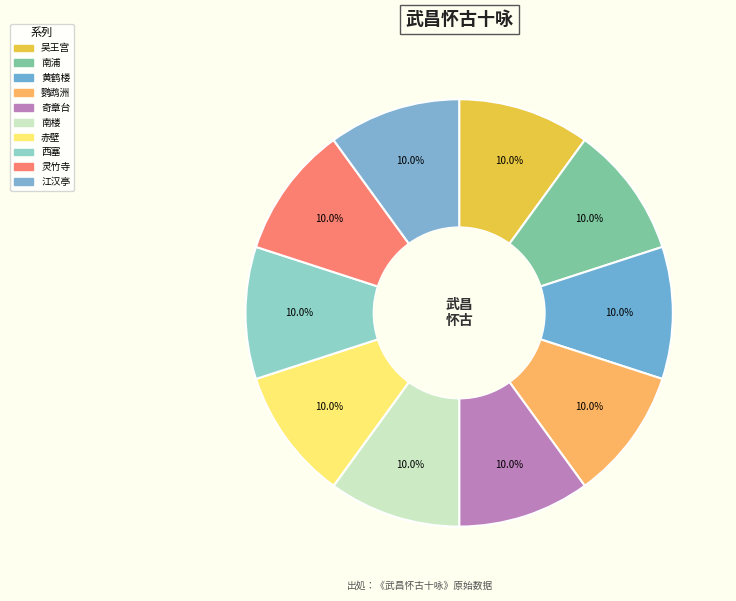

Is there a majority slice in this chart?

No